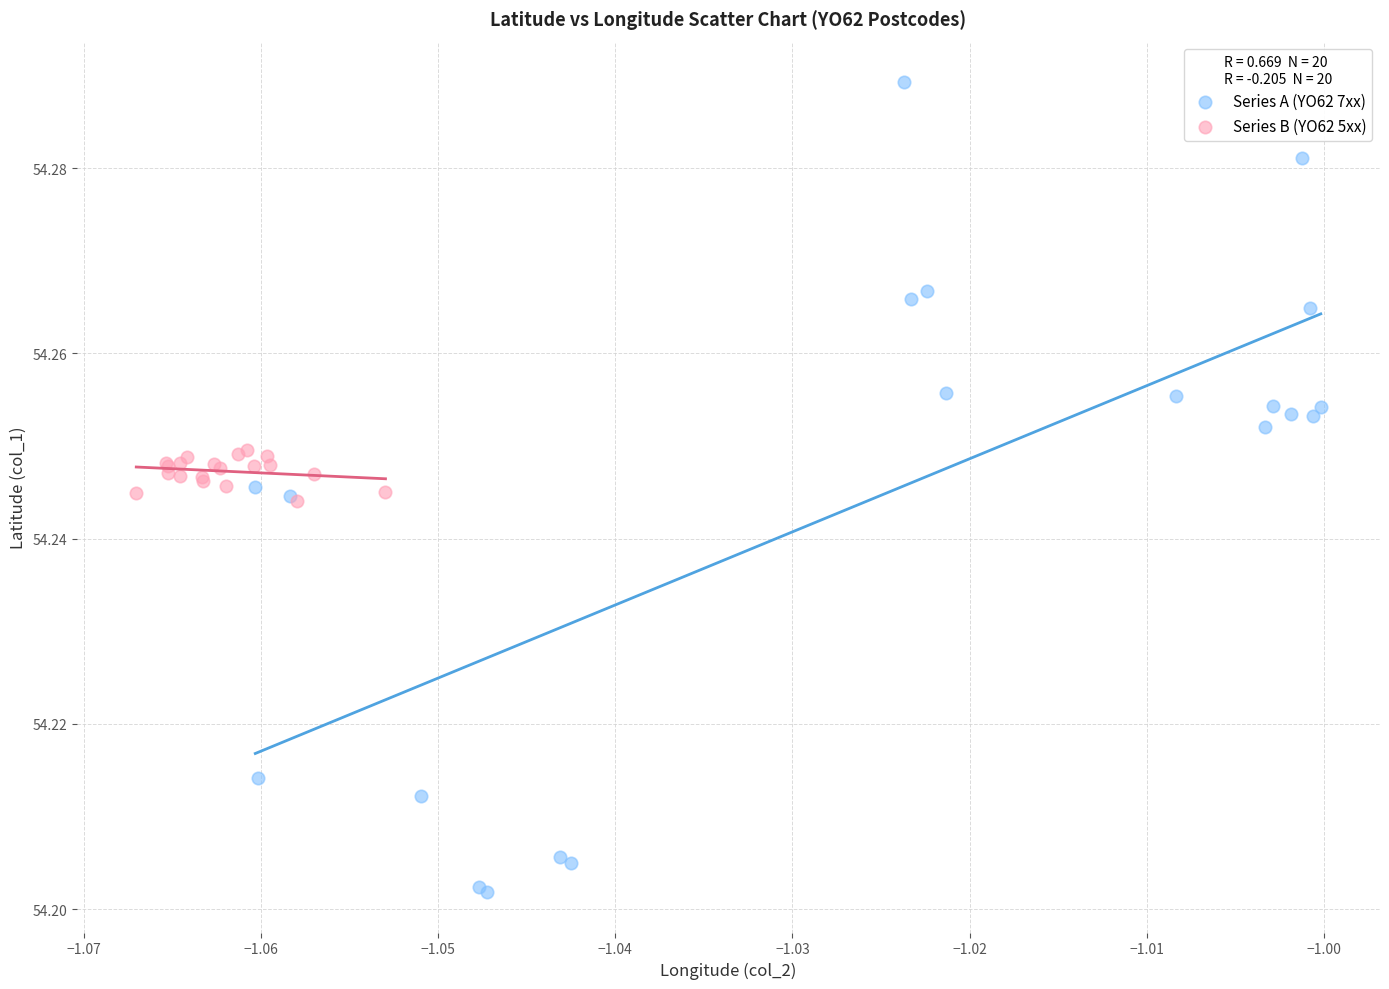

What are all the series names shown in the legend?

Series A (YO62 7xx), Series B (YO62 5xx)